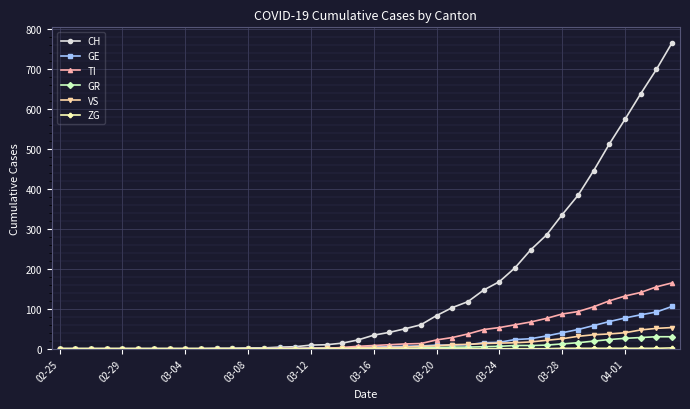

Which series has the largest total across all categories?

CH